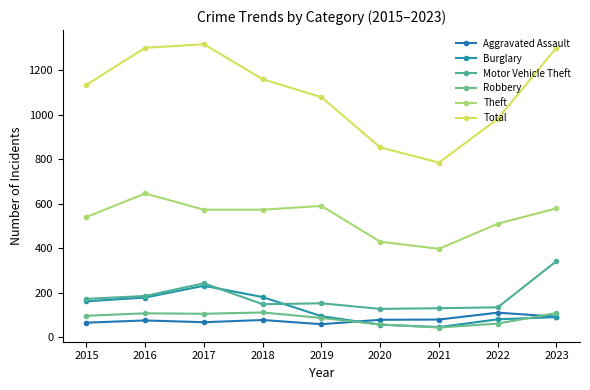

Does the chart display data point markers on the line(s)?

Yes